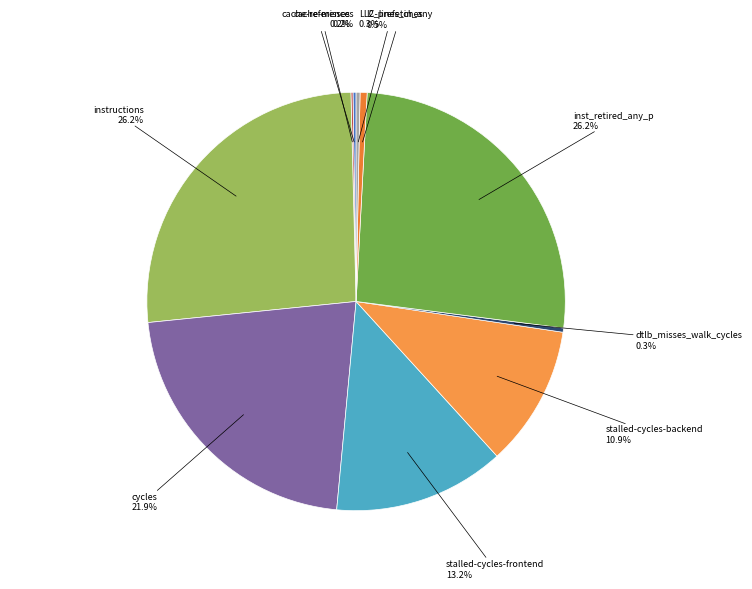

Approximately how many times larger is the value at inst_retired_any_p compared to instructions?

1.0